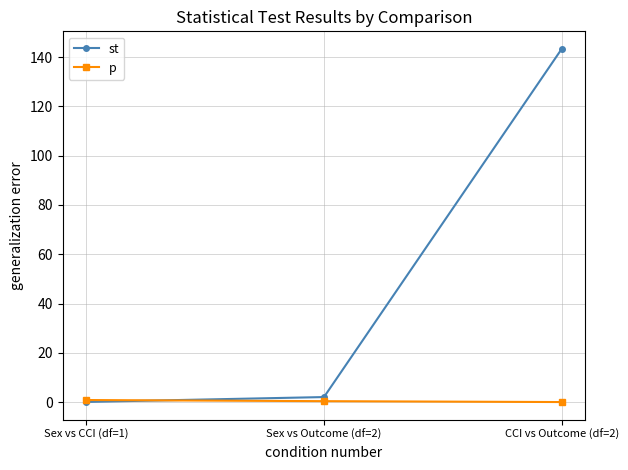

What is the sum of the p values at CCI vs Outcome (df=2) and Sex vs CCI (df=1)?

0.8